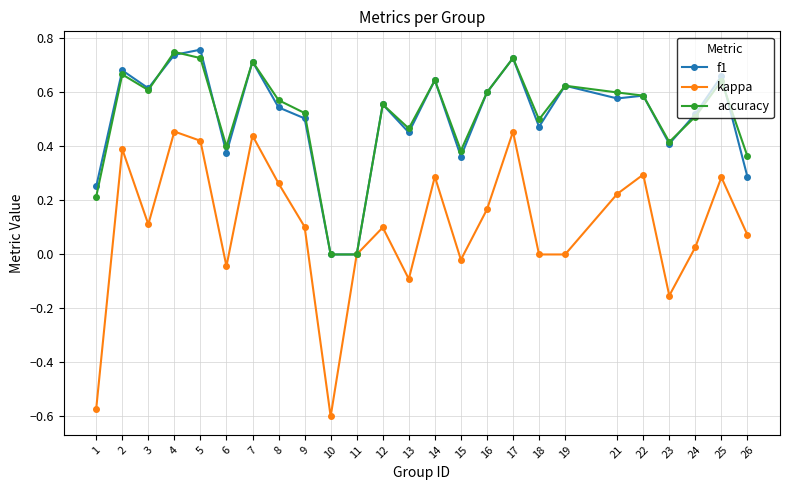

Which series has the widest spread of values?

kappa